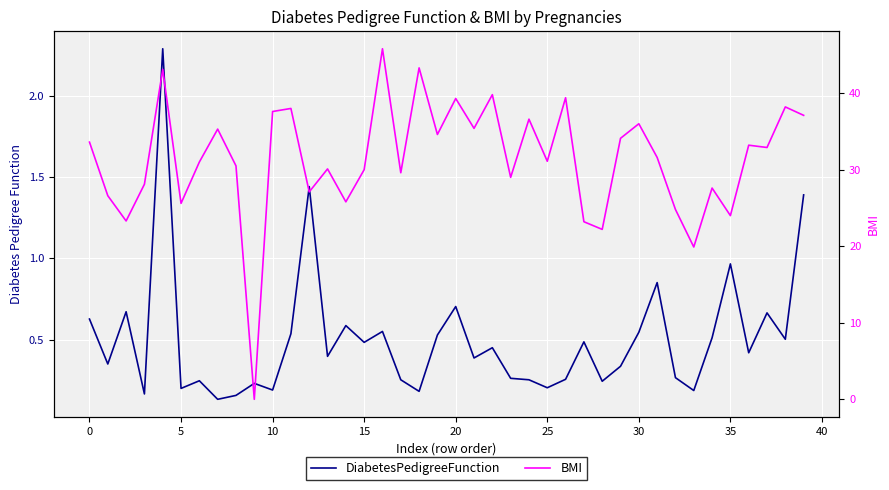

What is the maximum value shown in the chart?

45.8